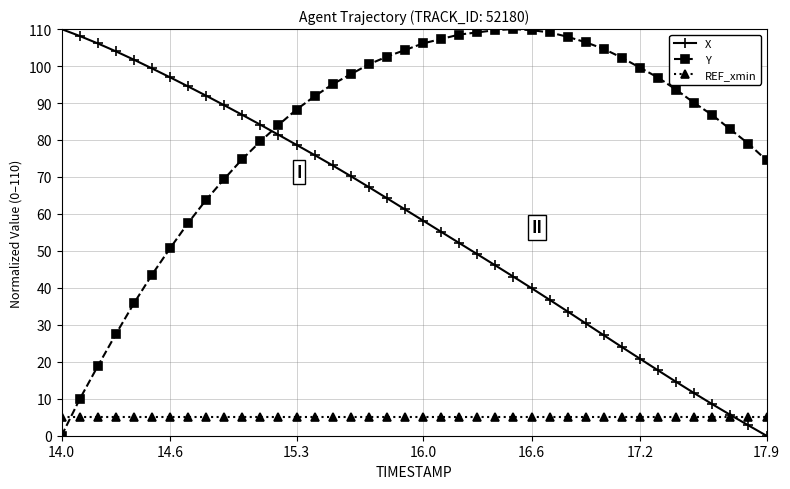

Rank the series by their average value, from highest to lowest.

Y, X, REF_xmin